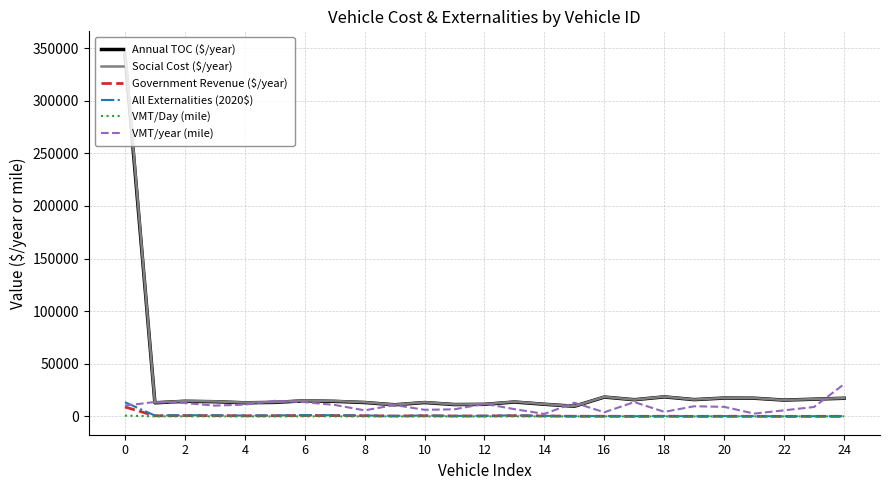

What is the minimum value for Annual TOC ($/year)?

9621.9